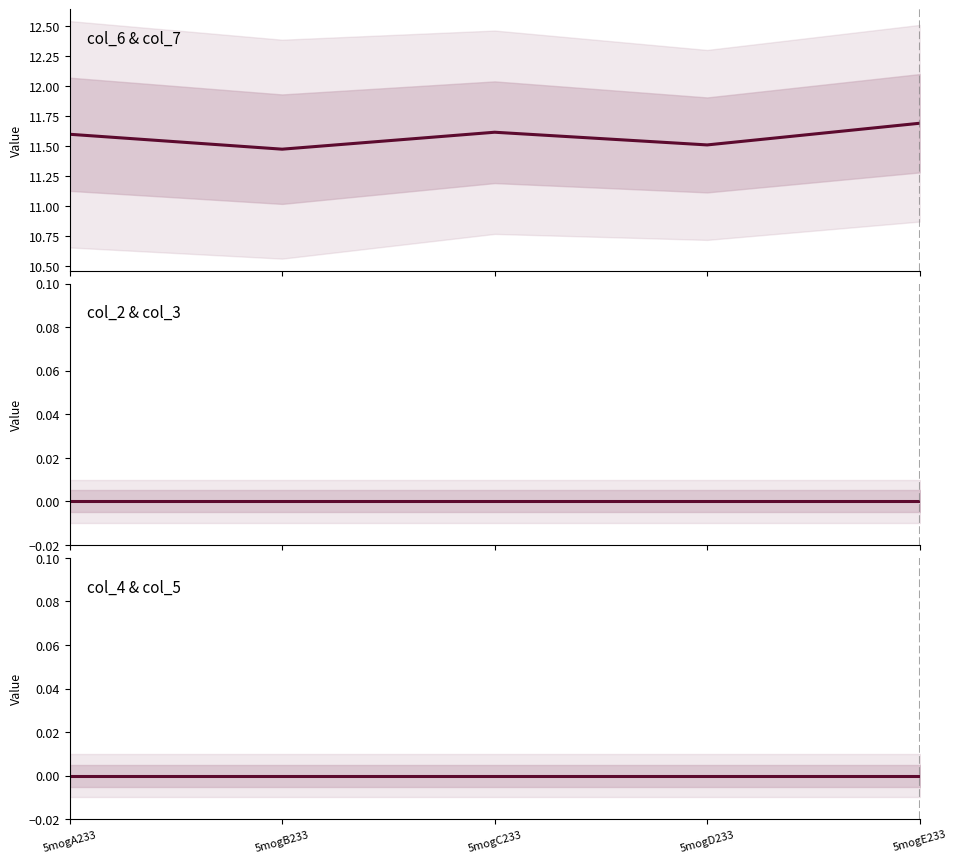

The value of col_4 & col_5 at 5mogB233 is 0.0. True or false?

True